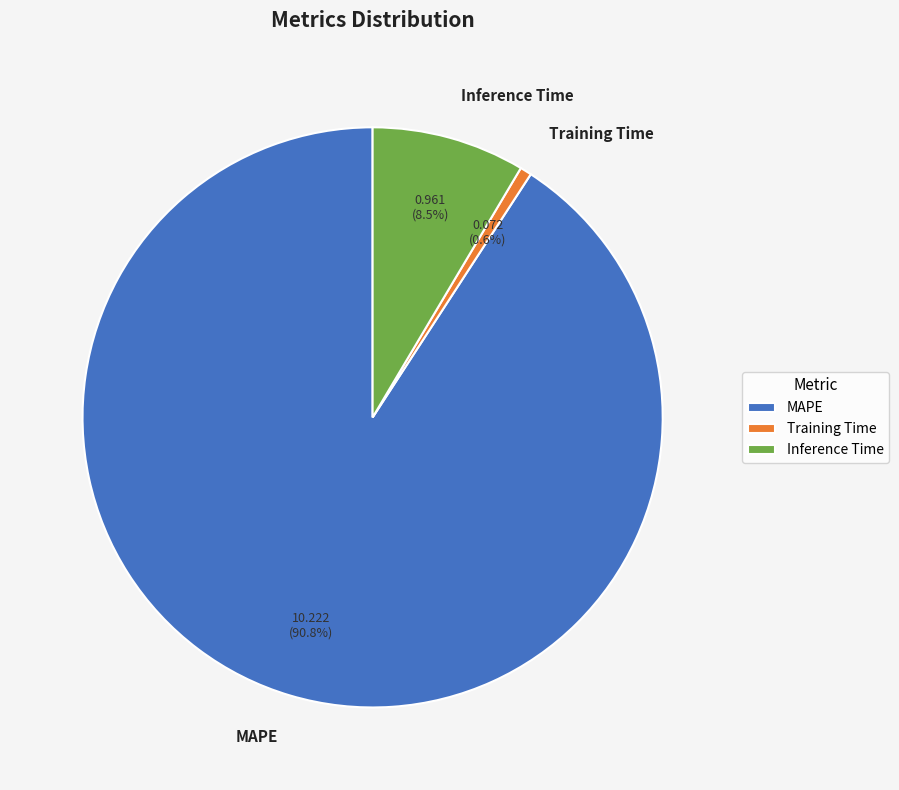

To the nearest percent, what is the difference between the Inference Time and Training Time slice percentages?

8%